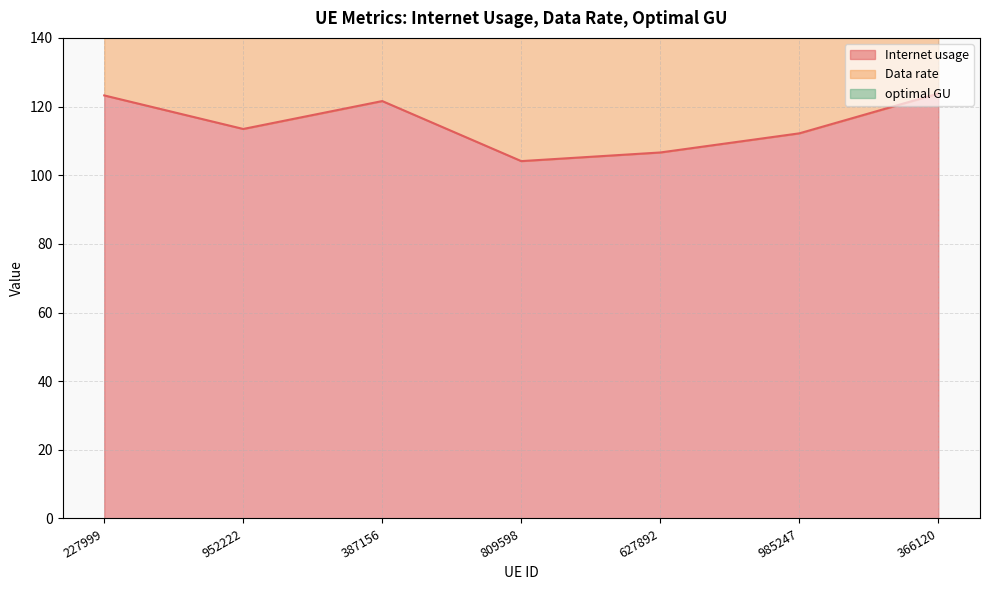

At which category does the chart reach its minimum across all series?

809598